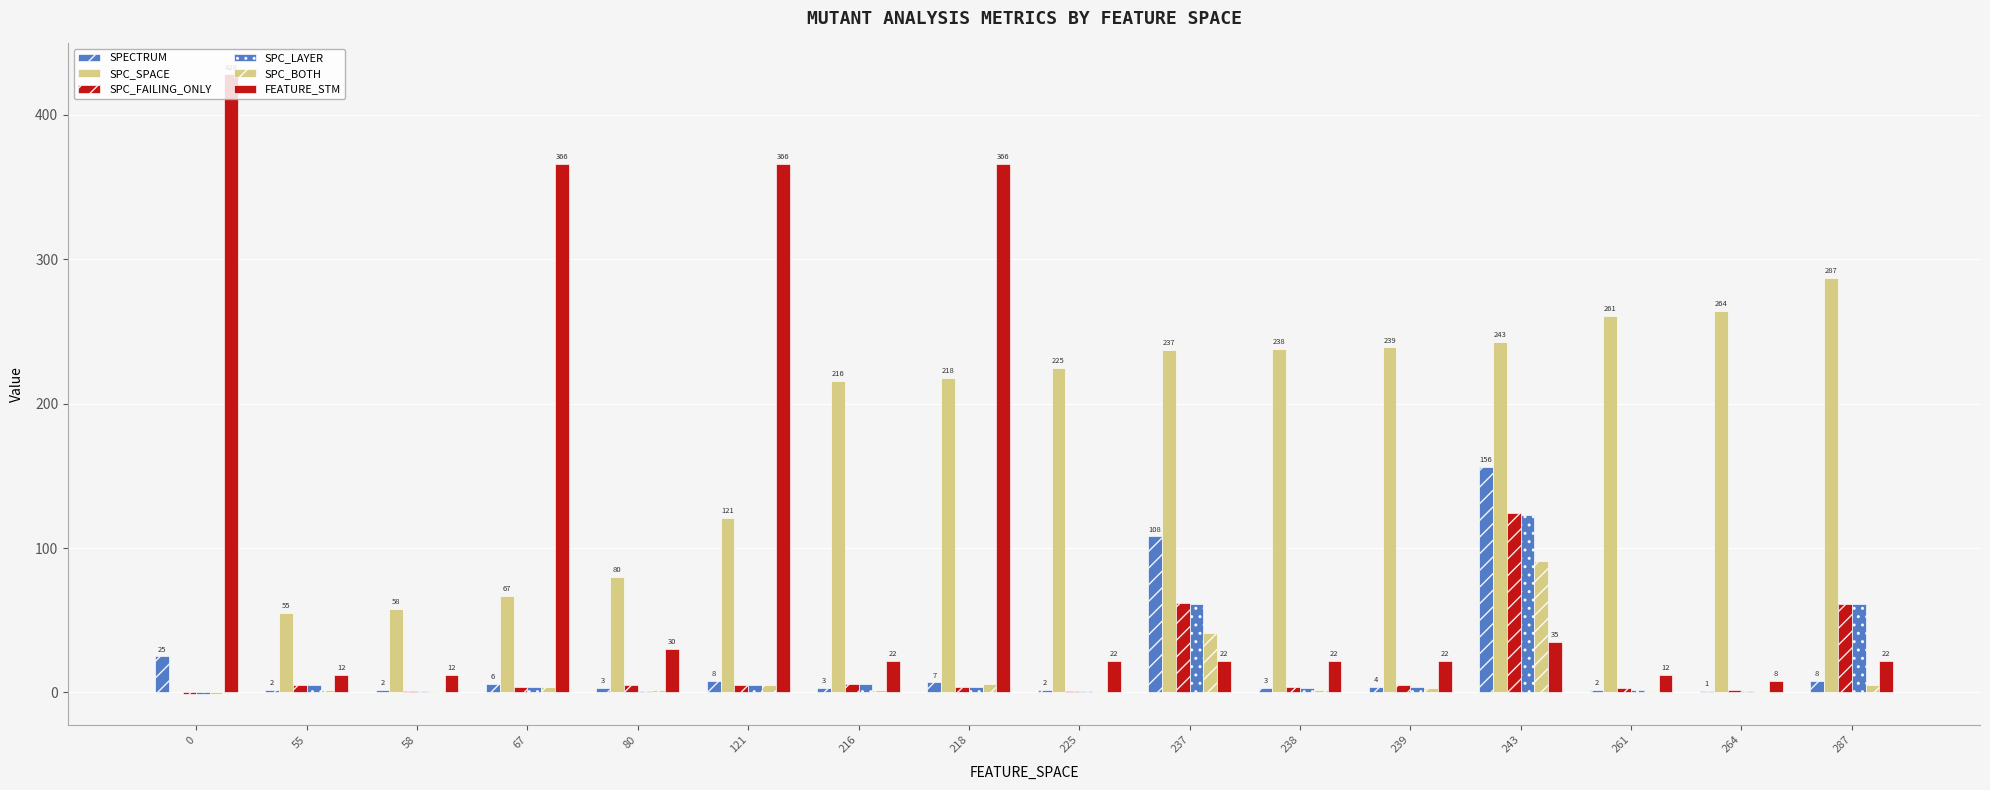

How many categories are shown in the chart?

16